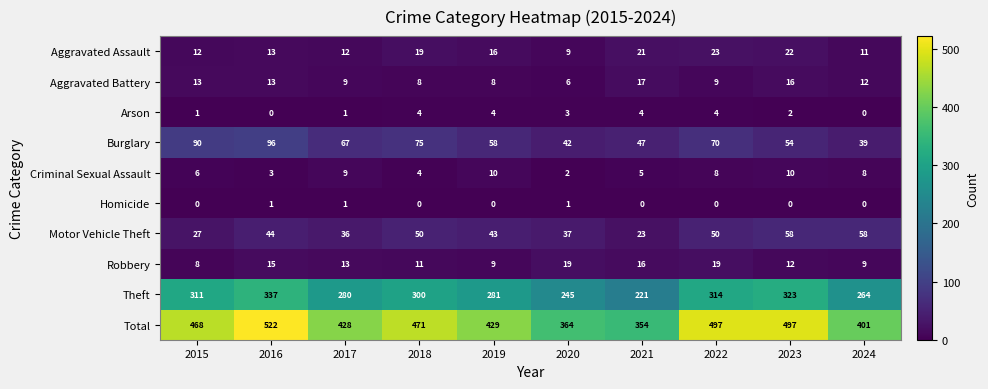

Count the number of categories in the chart.

10